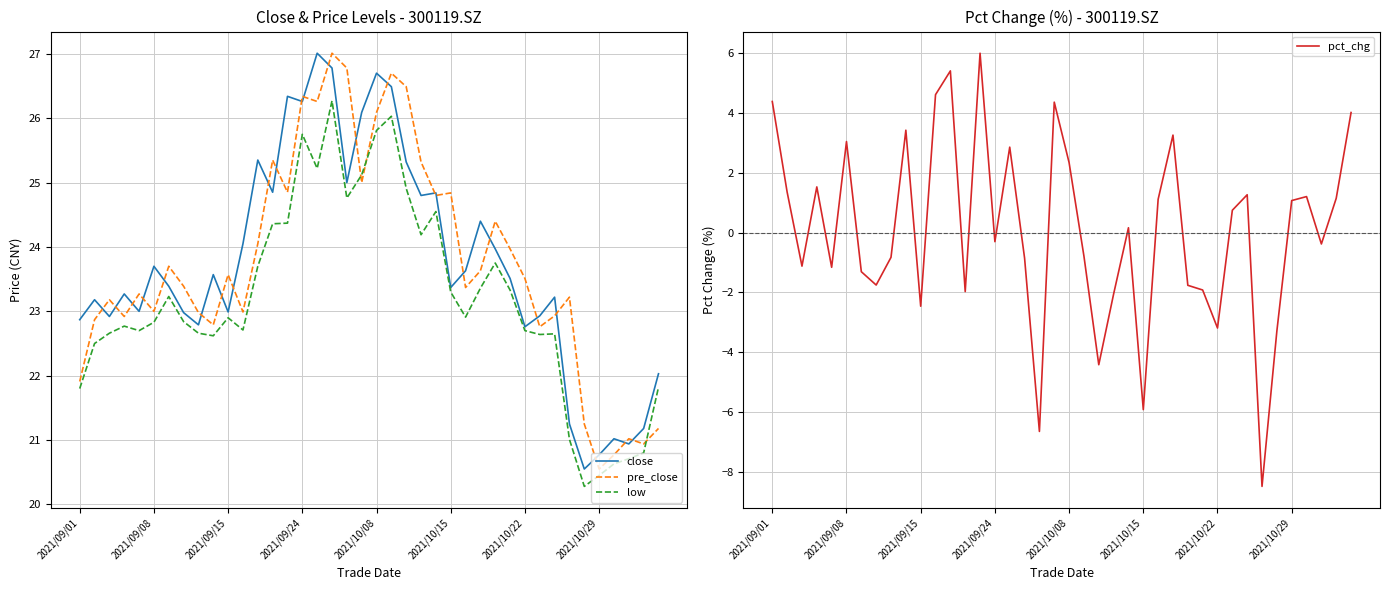

What is the maximum value for pct_chg?

6.0